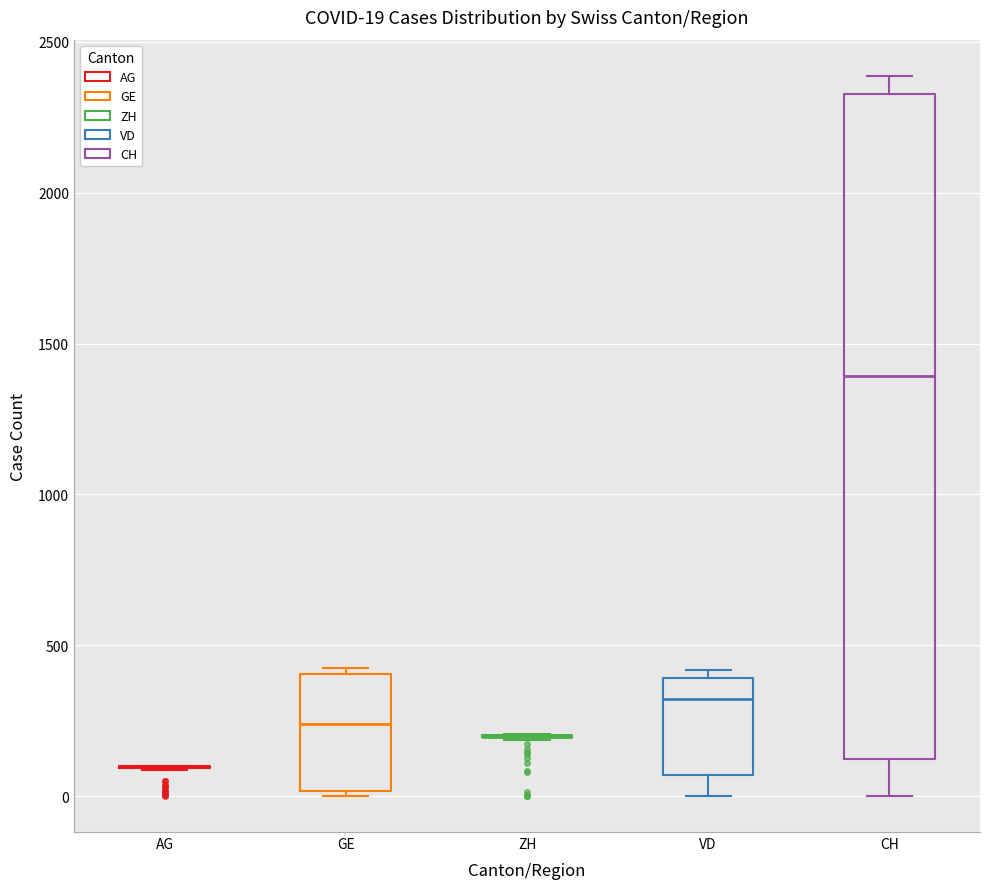

Comparing the boxes themselves (not the whiskers), which one is the tallest?

CH